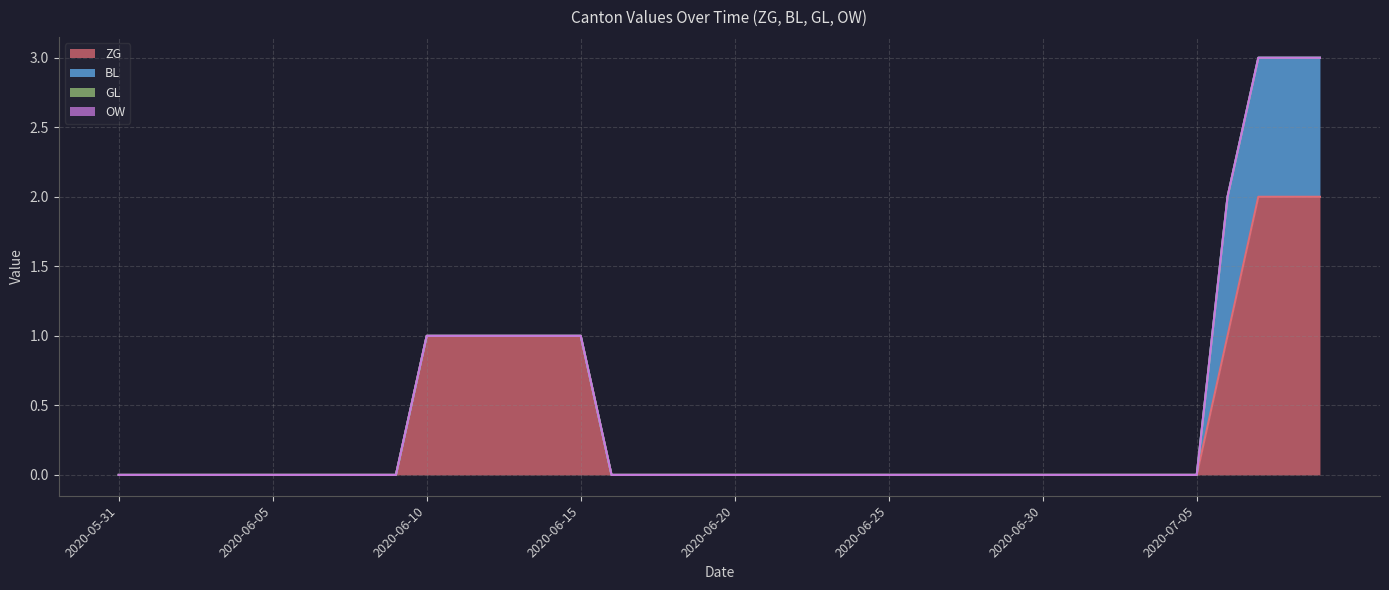

Count the number of categories in the chart.

40